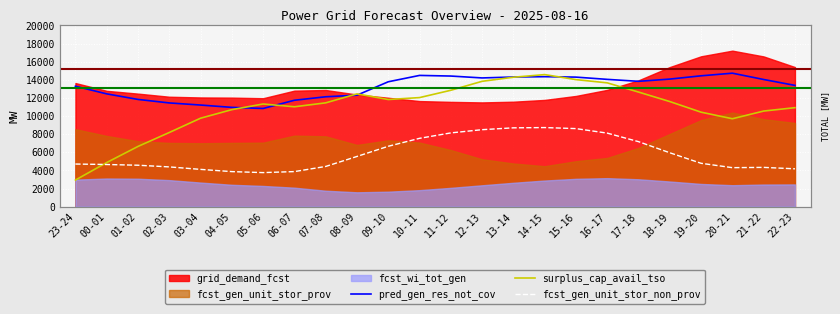

What is the difference between the second highest and second lowest values in the fcst_gen_unit_stor_non_prov series?

4831